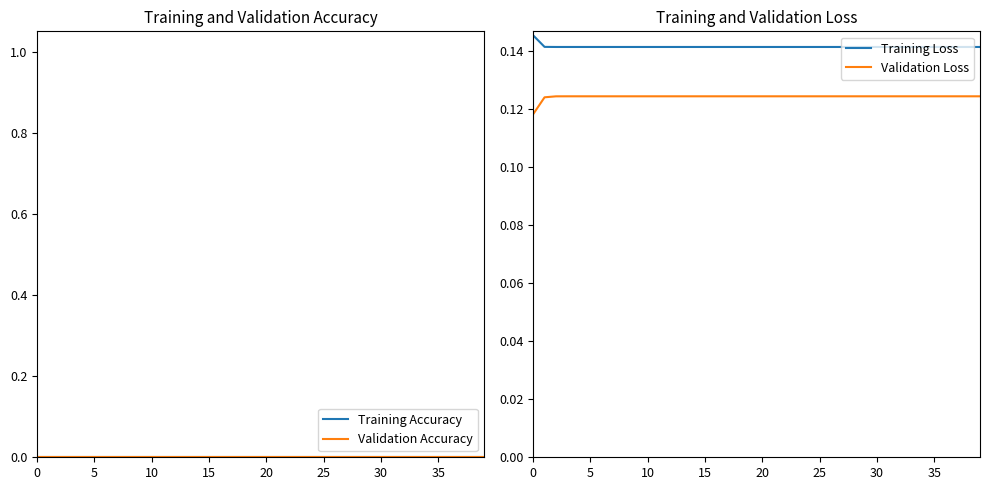

Which series has the largest total across all categories?

Training Loss